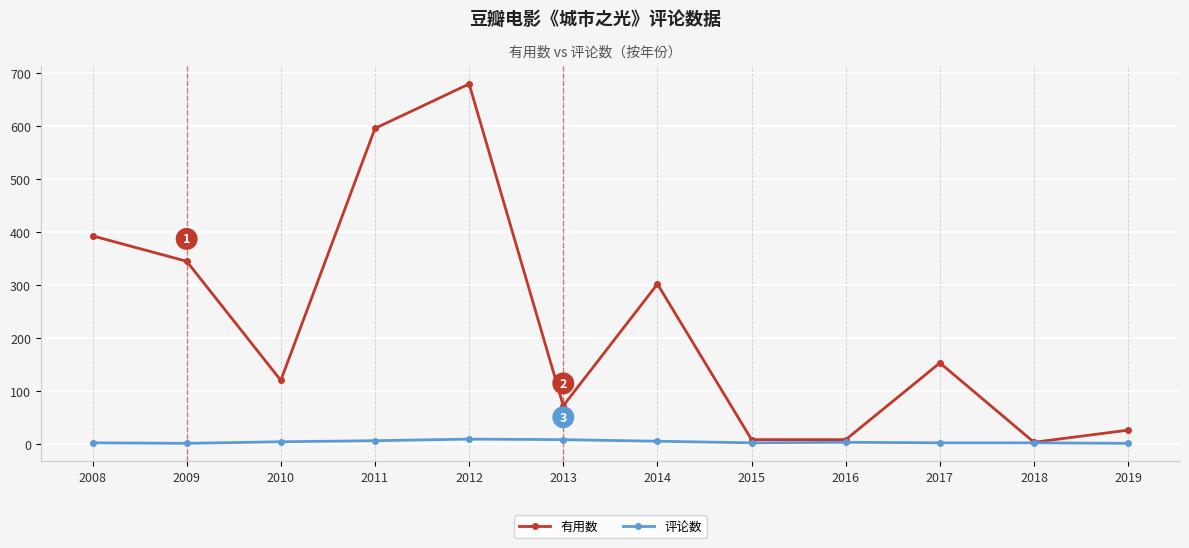

Is the value of 有用数 at 2017 greater than the value of 评论数 at 2015?

Yes